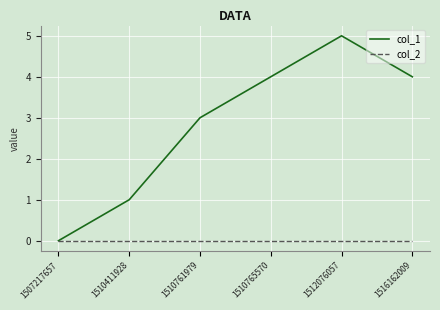

The col_2 series shows 0 at 1507217657. True or false?

True